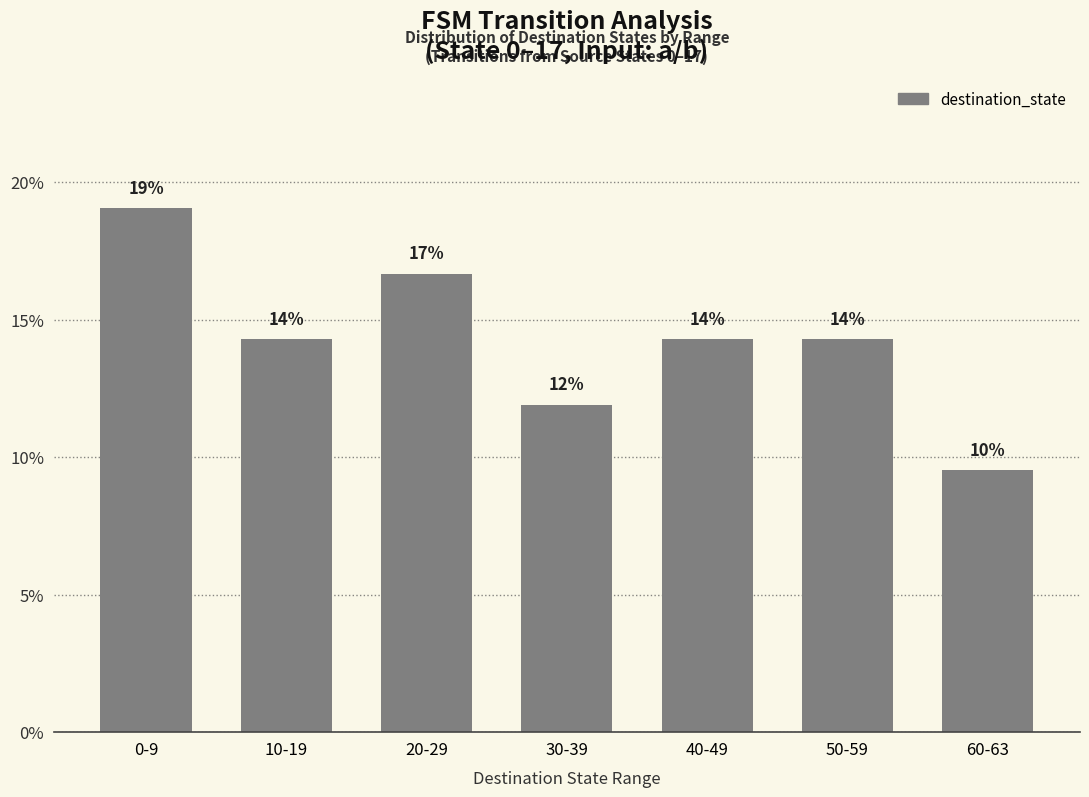

What is the difference between the values at 50-59 and 30-39?

2.4